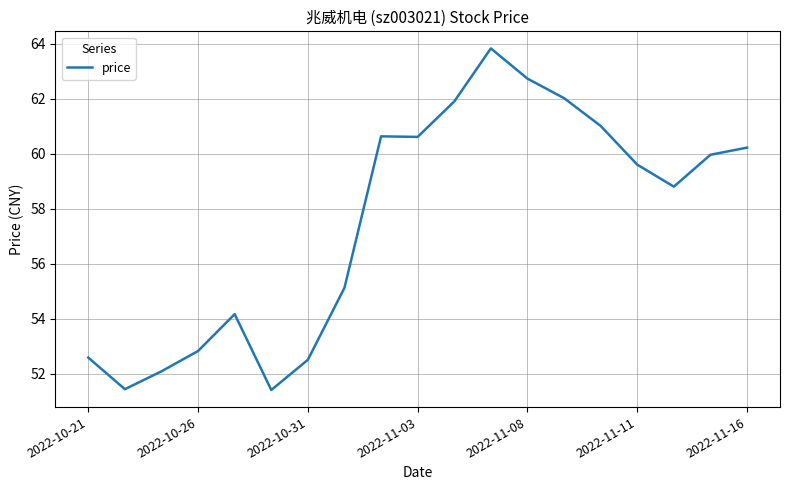

Reading right to left, transcribe all the data shown in this chart.

60.2	60.0	58.8	59.6	61.0	62.0	62.7	63.8	61.9	60.6	60.6	55.1	52.5	51.4	54.2	52.8	52.1	51.4	52.6